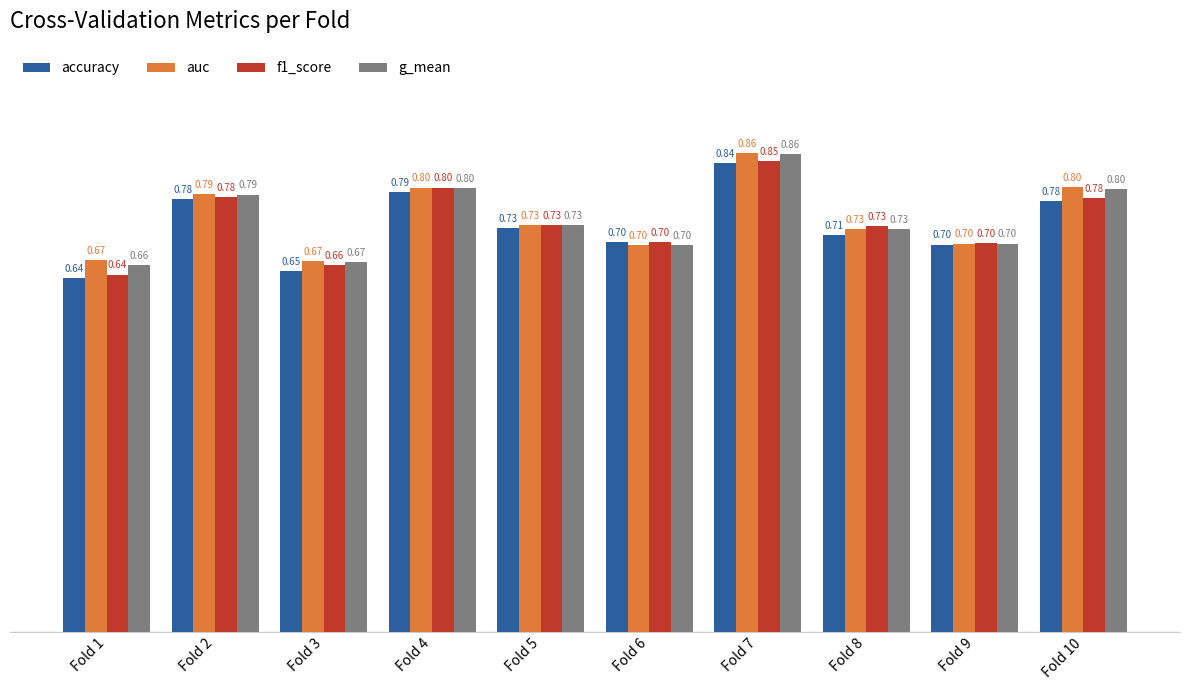

At which category is the sum across all series the highest?

Fold 7